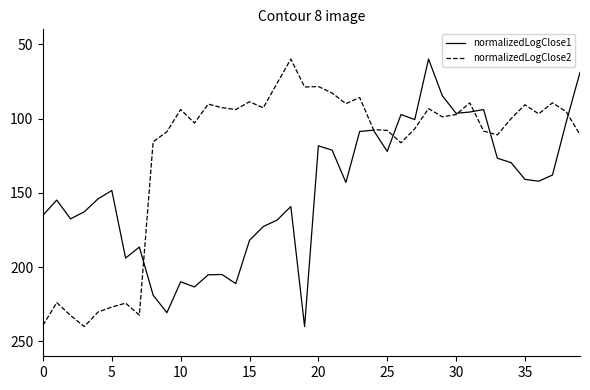

Which series has the largest total across all categories?

normalizedLogClose1